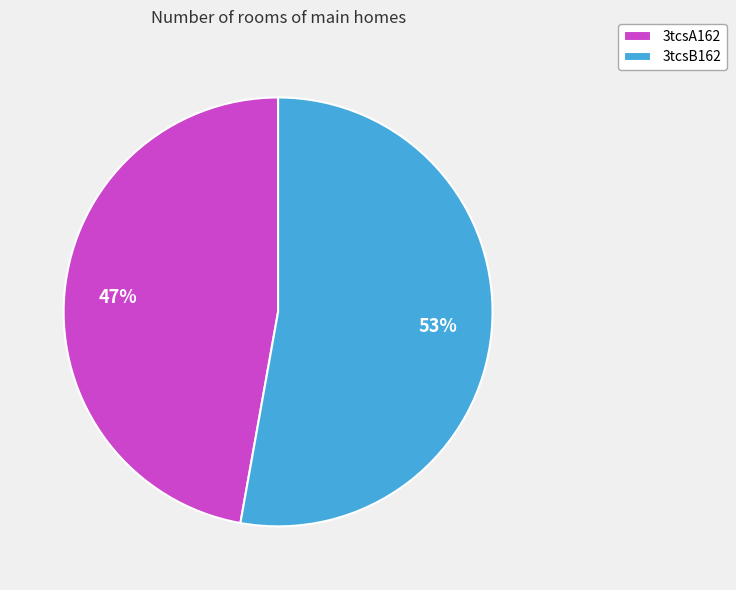

Which slice is the smallest?

3tcsA162